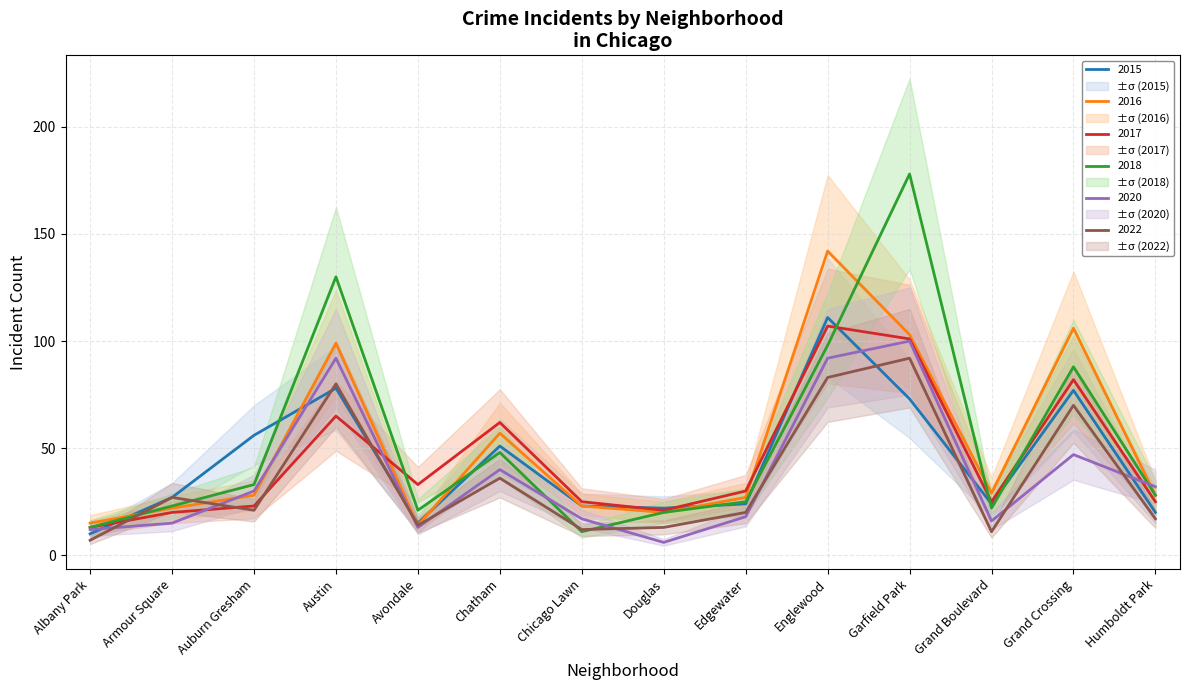

What is the highest value of the 2017 series?

107